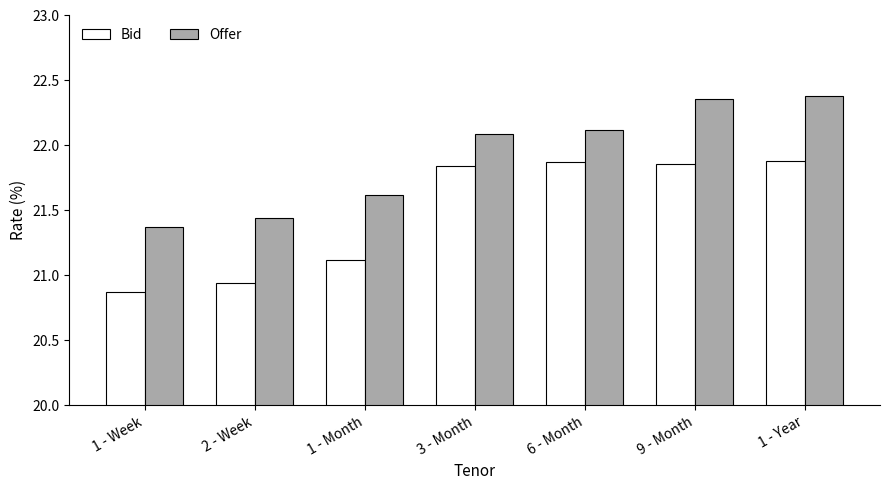

Does the chart contain stacked bars?

No